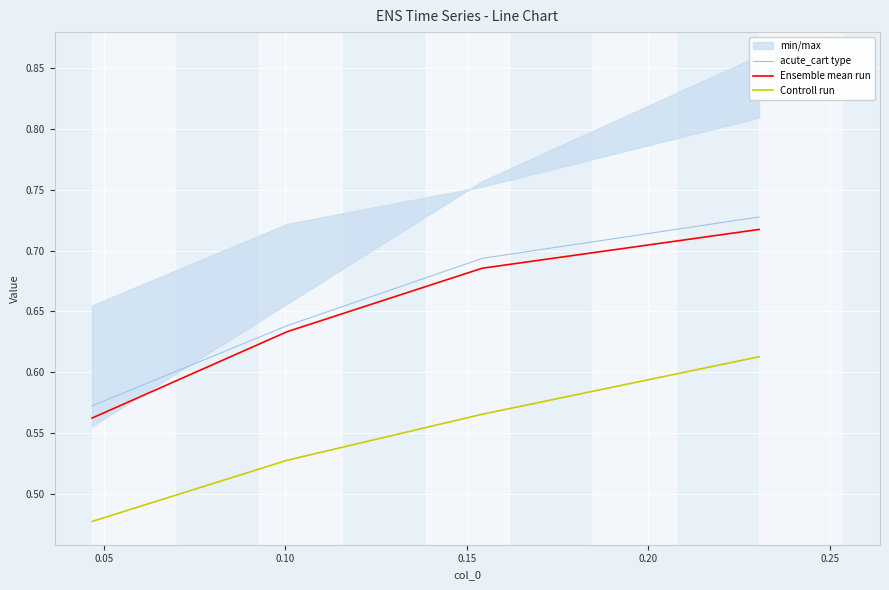

How many distinct data groups are displayed?

3